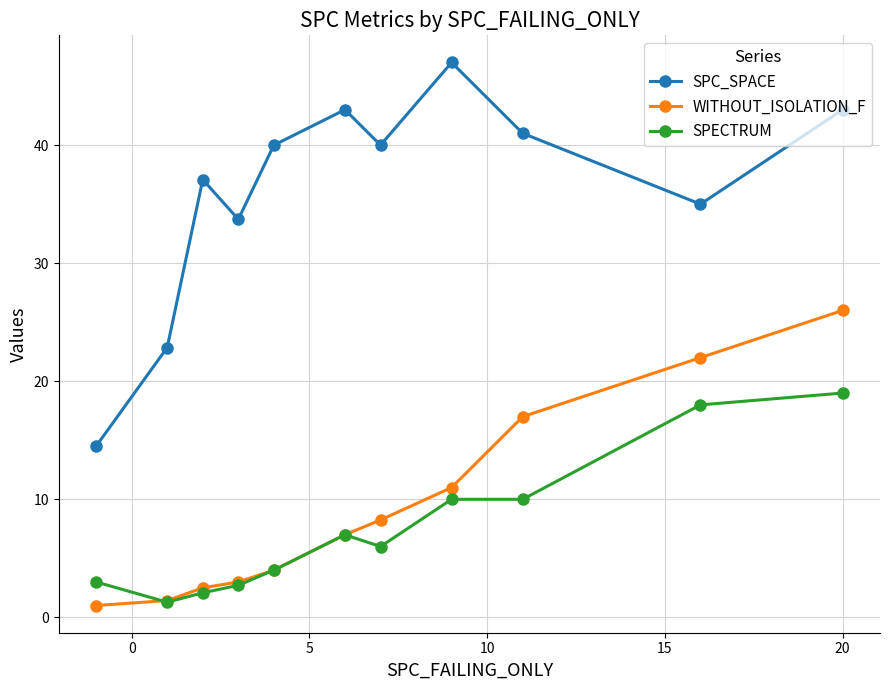

What is the value of the SPC_SPACE point at the 7th from the left?

40.0